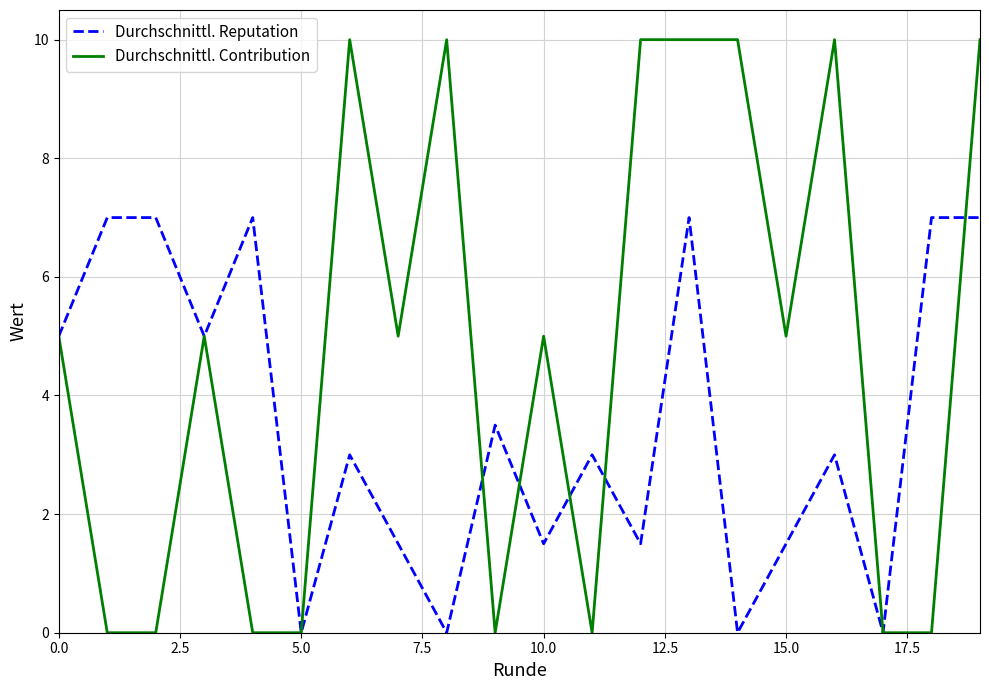

What is the highest value of the Durchschnittl. Reputation series?

7.0